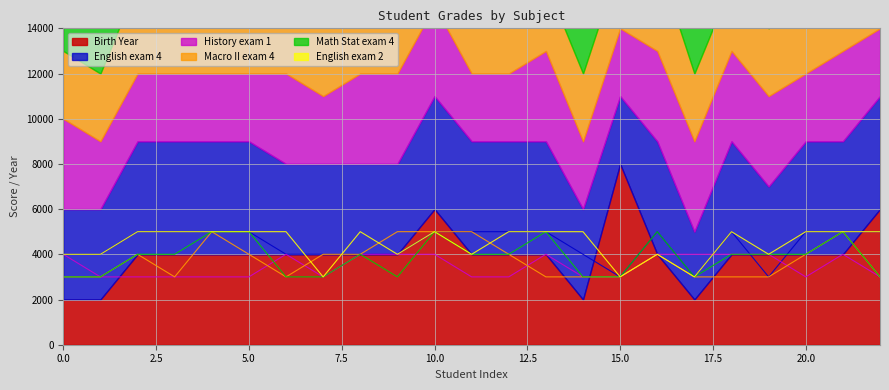

What value does the Английский язык экзамен 4 series have at 16, to the nearest 100?

5000